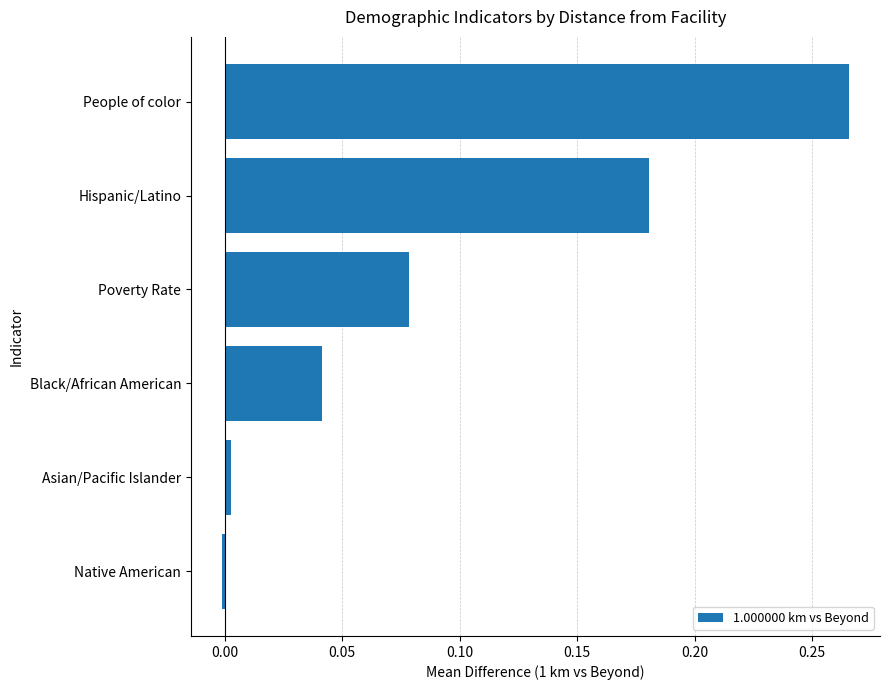

List the labels in order of value, largest first.

People of color, Hispanic/Latino, Poverty Rate, Black/African American, Asian/Pacific Islander, Native American